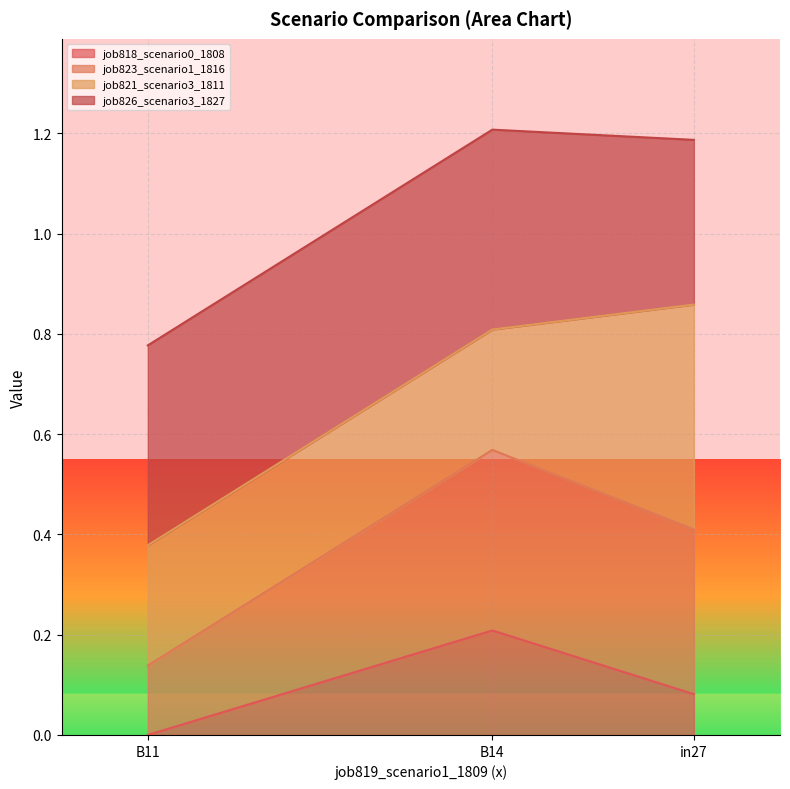

List the labels in order of job818_scenario0_1808 value, largest first.

B14, in27, B11